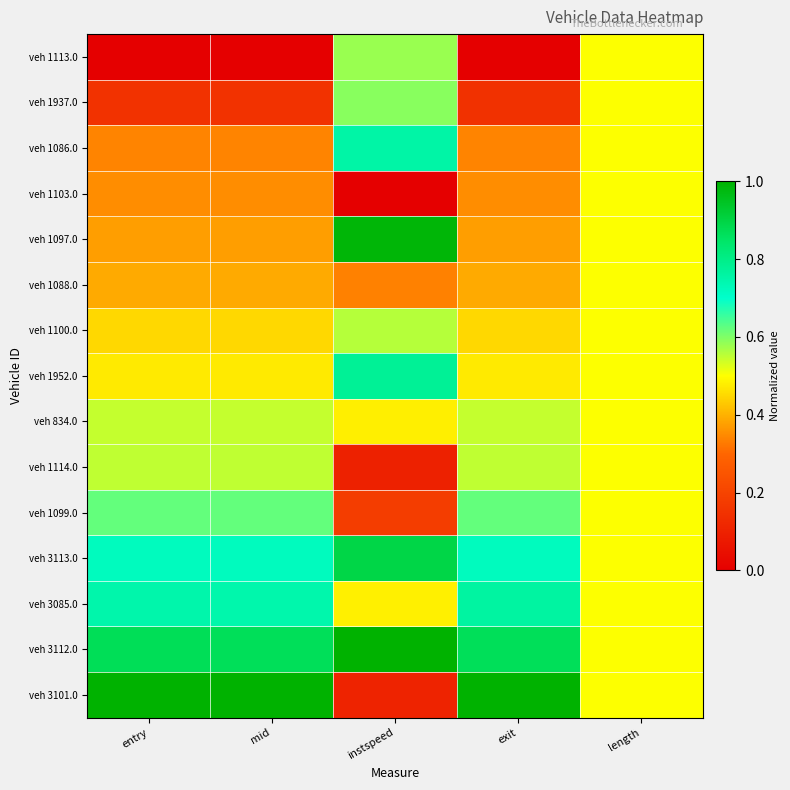

What is the greatest value displayed?

1.0